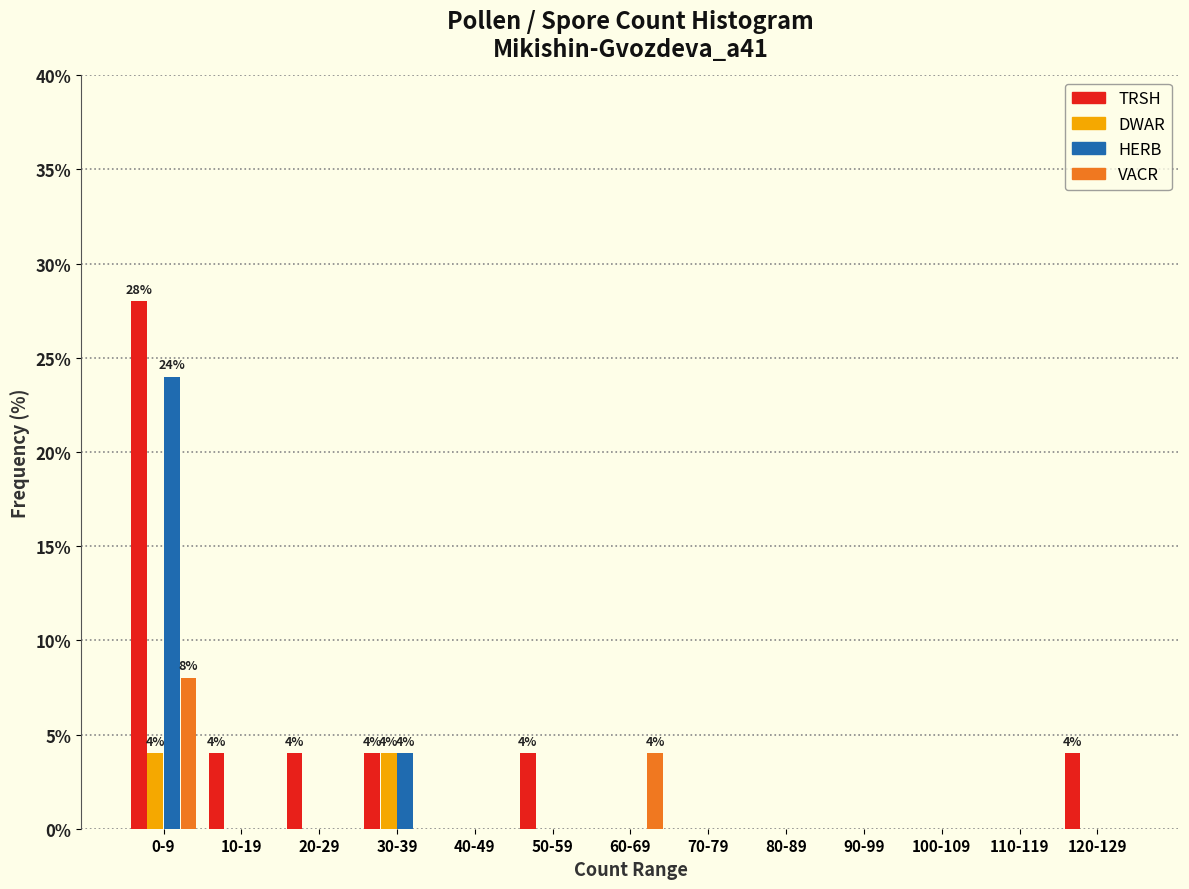

The value of HERB at 10-19 is 0.0. True or false?

True